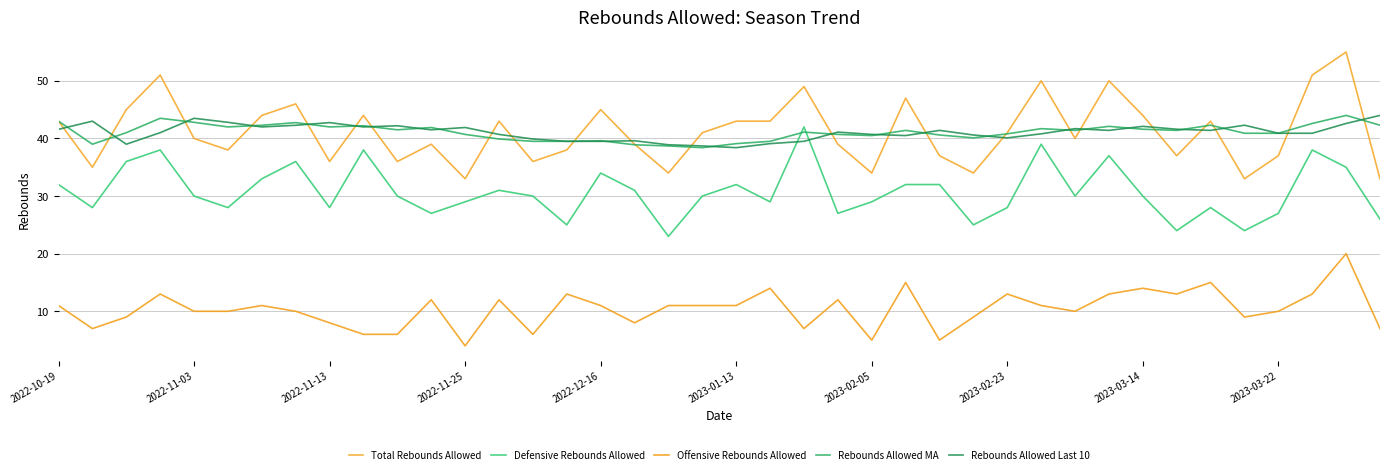

Reading right to left, transcribe all the data shown in this chart.

Total Rebounds Allowed: 33.0	55.0	51.0	37.0	33.0	43.0	37.0	44.0	50.0	40.0	50.0	41.0	34.0	37.0	47.0	34.0	39.0	49.0	43.0	43.0	41.0	34.0	39.0	45.0	38.0	36.0	43.0	33.0	39.0	36.0	44.0	36.0	46.0	44.0	38.0	40.0	51.0	45.0	35.0	43.0
Defensive Rebounds Allowed: 26.0	35.0	38.0	27.0	24.0	28.0	24.0	30.0	37.0	30.0	39.0	28.0	25.0	32.0	32.0	29.0	27.0	42.0	29.0	32.0	30.0	23.0	31.0	34.0	25.0	30.0	31.0	29.0	27.0	30.0	38.0	28.0	36.0	33.0	28.0	30.0	38.0	36.0	28.0	32.0
Offensive Rebounds Allowed: 7.0	20.0	13.0	10.0	9.0	15.0	13.0	14.0	13.0	10.0	11.0	13.0	9.0	5.0	15.0	5.0	12.0	7.0	14.0	11.0	11.0	11.0	8.0	11.0	13.0	6.0	12.0	4.0	12.0	6.0	6.0	8.0	10.0	11.0	10.0	10.0	13.0	9.0	7.0	11.0
Rebounds Allowed MA: 42.3	44.0	42.6	40.9	40.9	42.3	41.4	41.6	42.1	41.4	41.7	40.8	40.1	40.6	41.4	40.5	40.7	41.1	39.5	39.1	38.4	38.7	38.9	39.6	39.5	39.5	39.9	40.7	41.9	41.5	42.2	42.0	42.8	42.3	42.0	42.8	43.5	41.0	39.0	43.0
Rebounds Allowed Last 10: 44.0	42.6	40.9	40.9	42.3	41.4	41.6	42.1	41.4	41.7	40.8	40.1	40.6	41.4	40.5	40.7	41.1	39.5	39.1	38.4	38.7	38.9	39.6	39.5	39.5	39.9	40.7	41.9	41.5	42.2	42.0	42.8	42.3	42.0	42.8	43.5	41.0	39.0	43.0	41.6